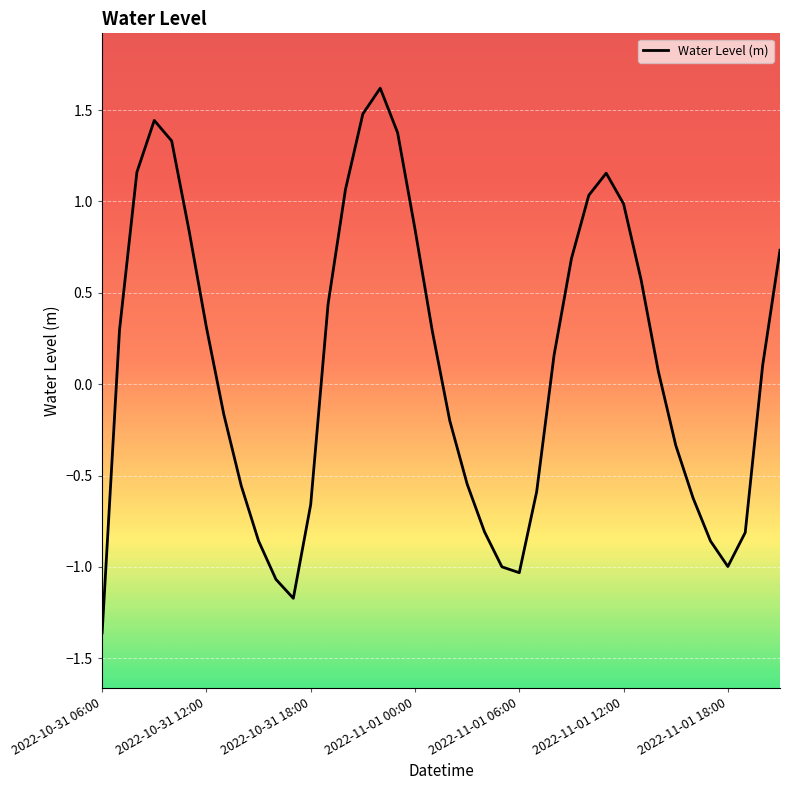

Count the number of data series in this chart.

1